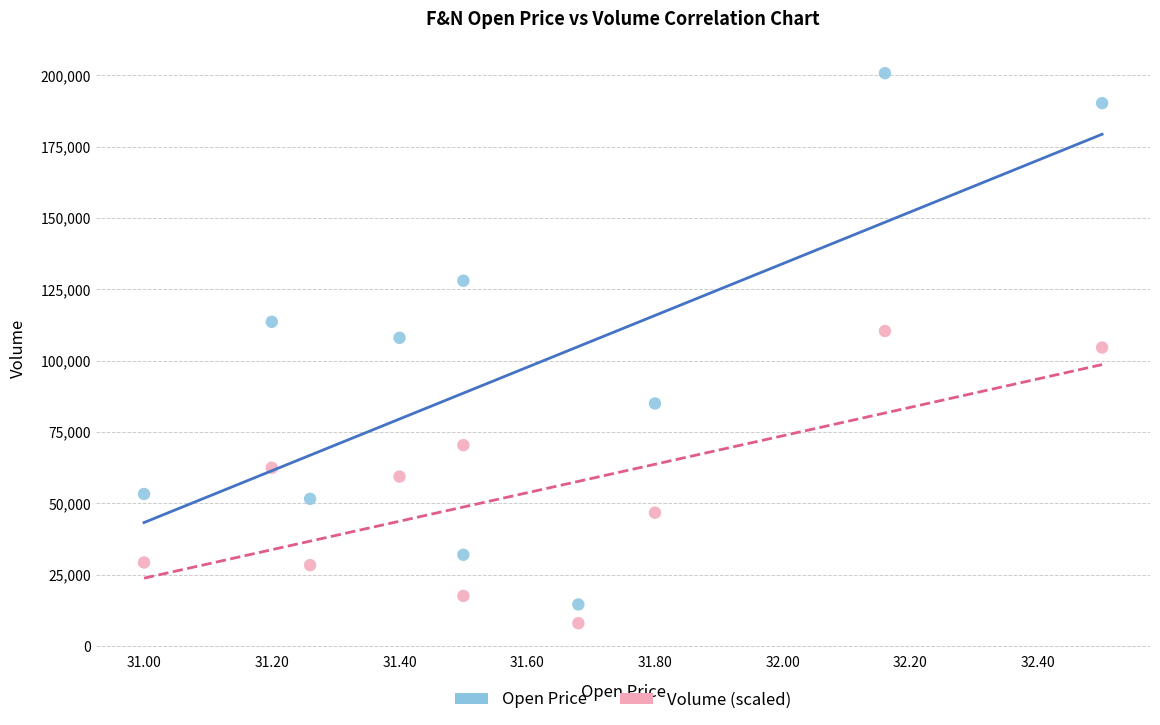

Across all data points, what is the range of Y values (max minus min)?

192670.0